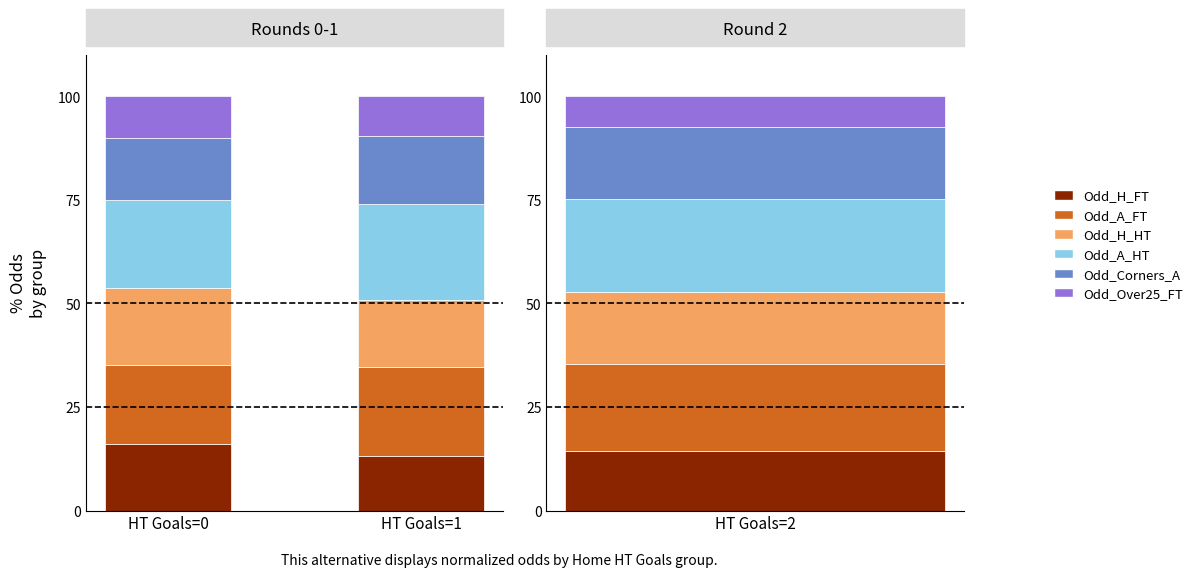

What is the average value of the Odd_A_FT series?

20.3